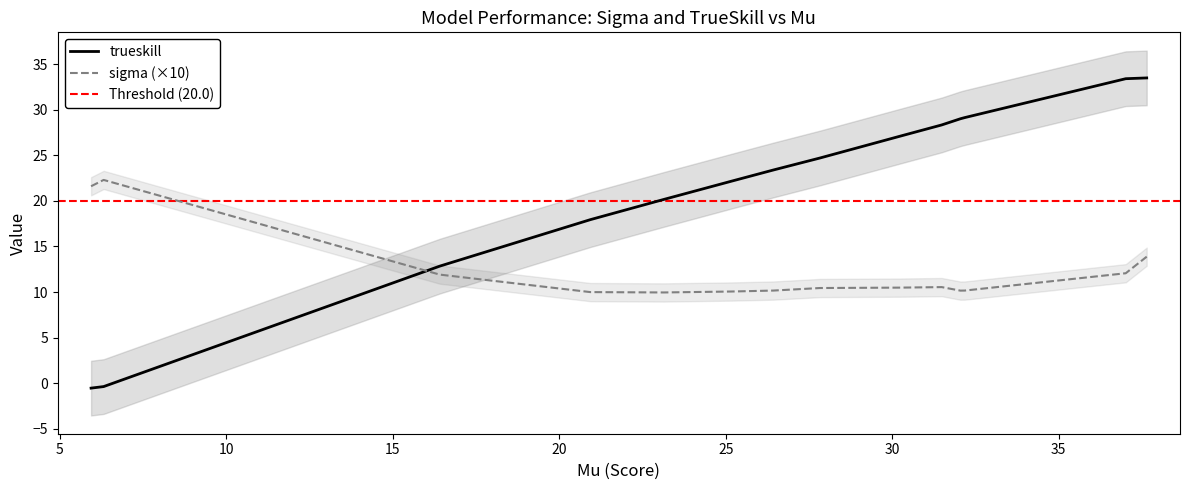

How many lines are shown in the chart?

3